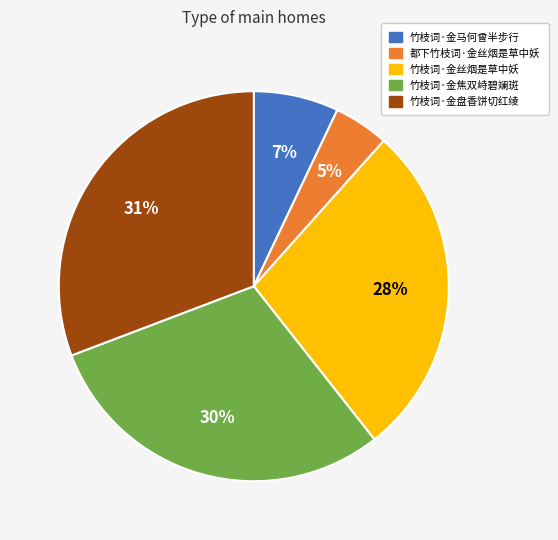

To the nearest percent, what portion does 竹枝词·金丝烟是草中妖 represent?

28%